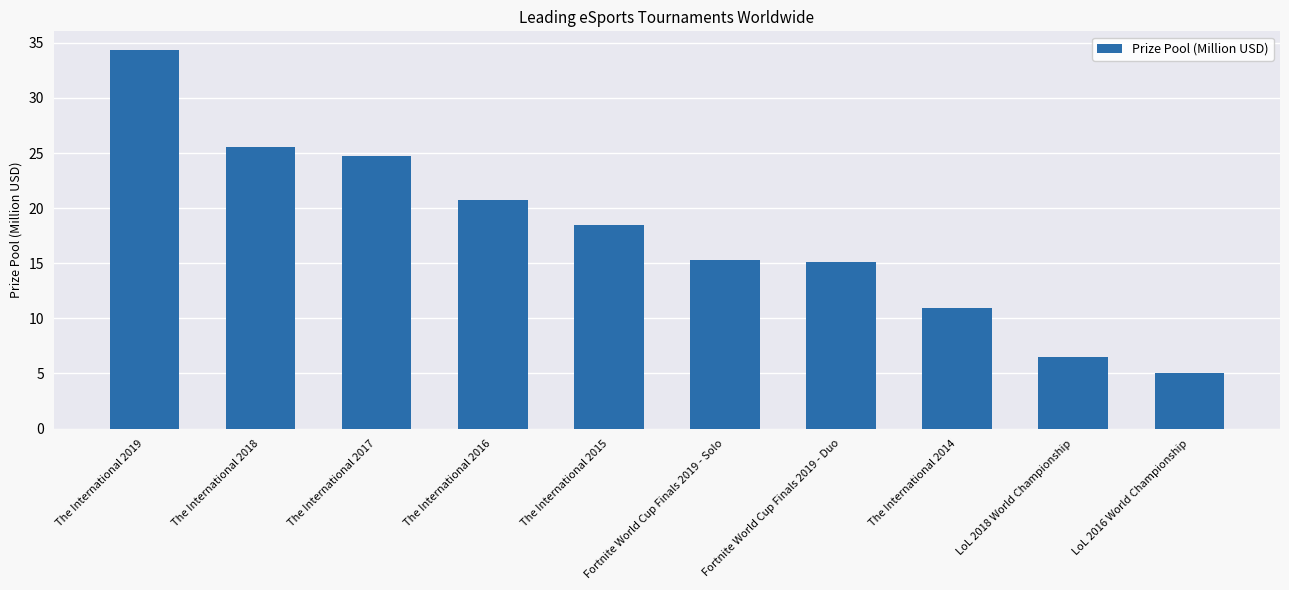

The chart shows a value of 12.8 at The International 2018. True or false?

False